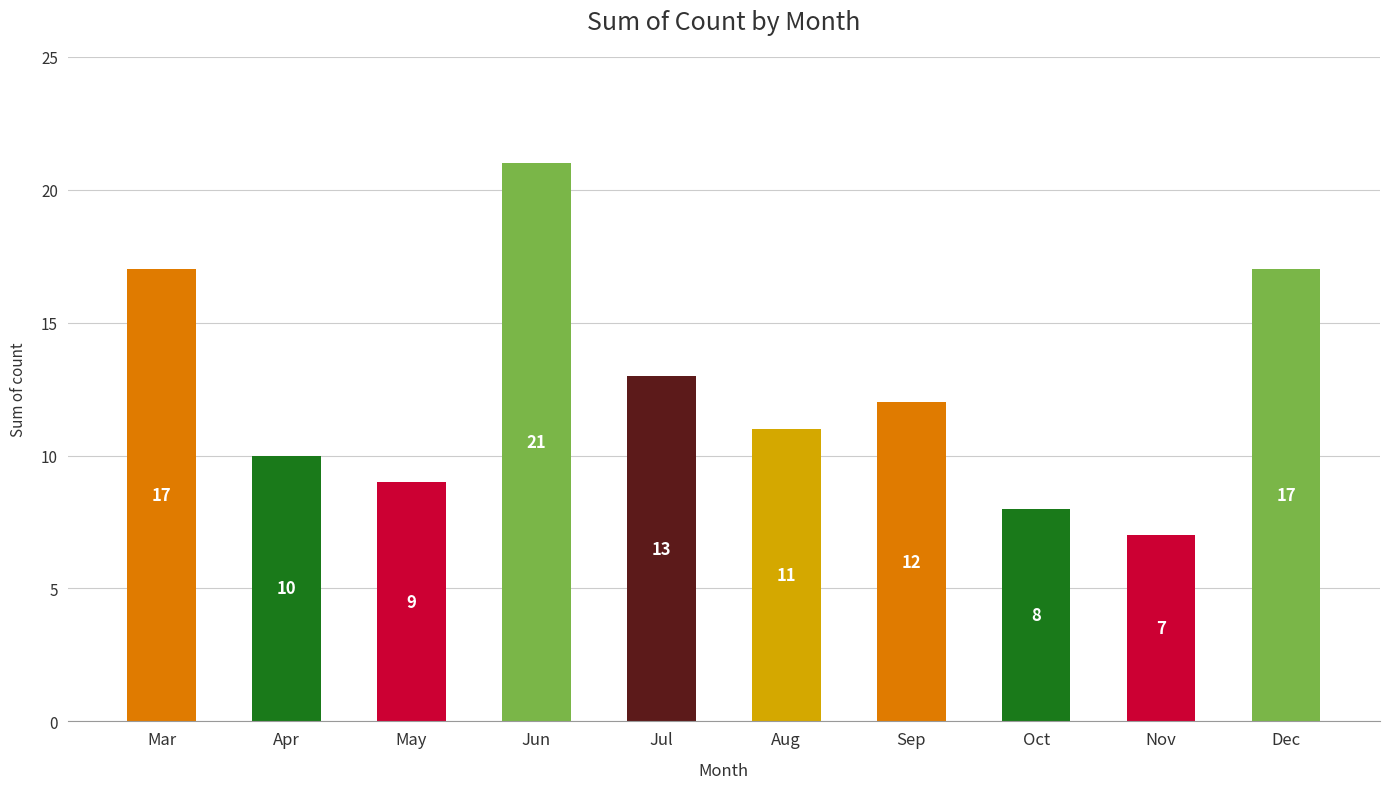

The value at Dec is 17. True or false?

True